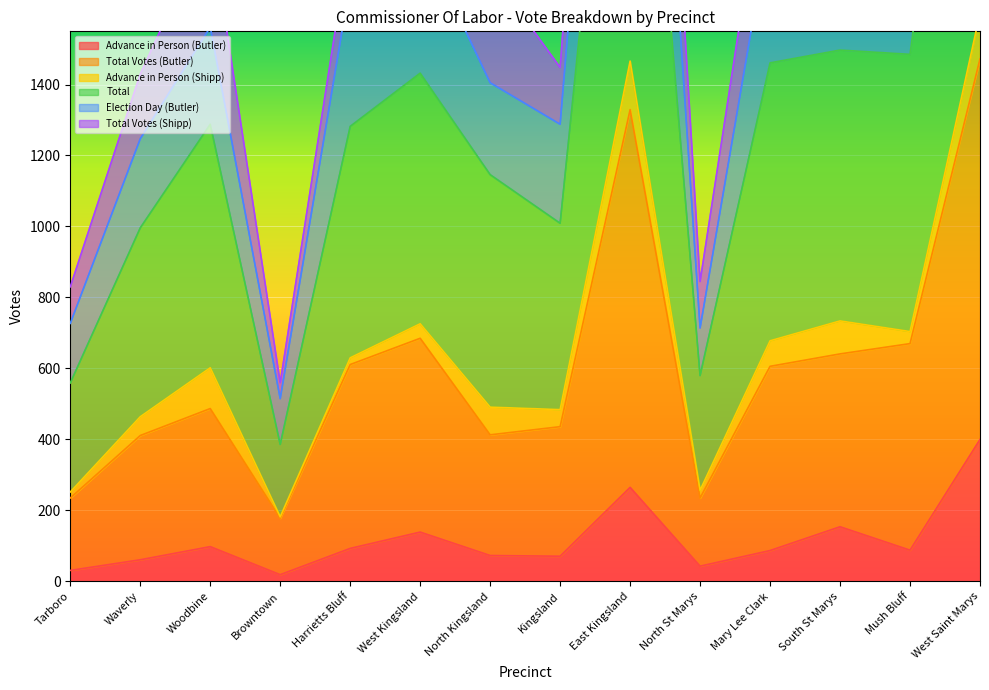

Where is the first local maximum for Total Votes (Butler)?

Woodbine